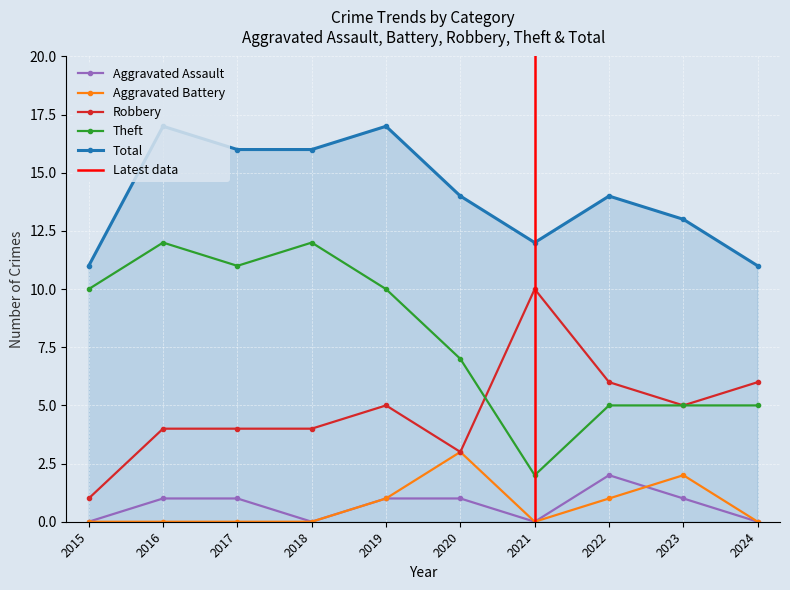

Count the Aggravated Assault values in the range 0 to 1.

9